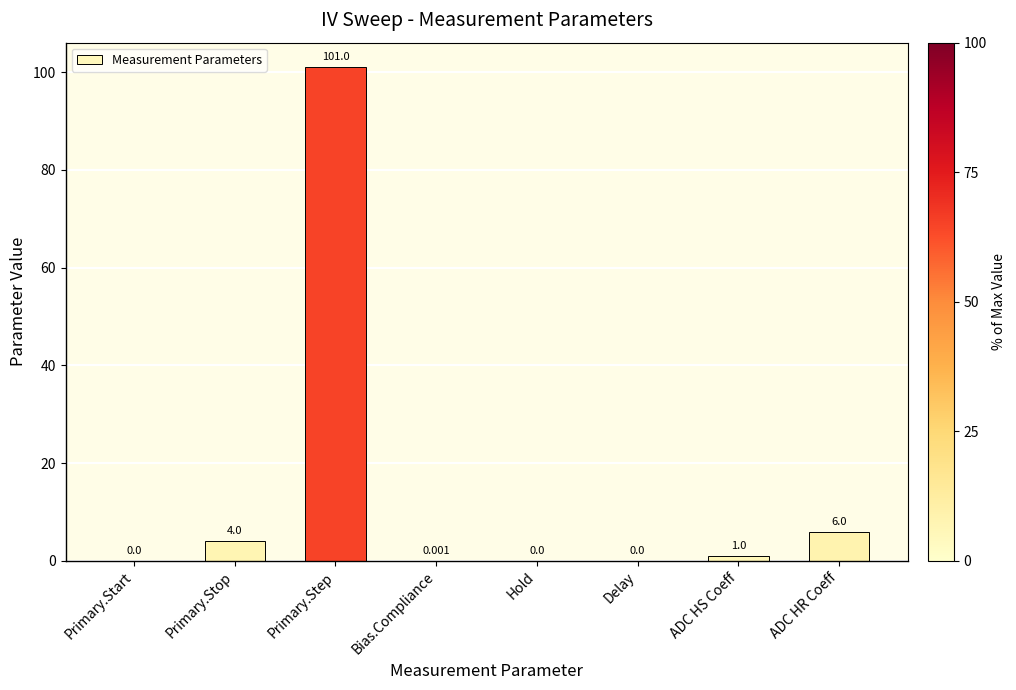

At which category does the chart reach its peak across all series?

Primary.Step